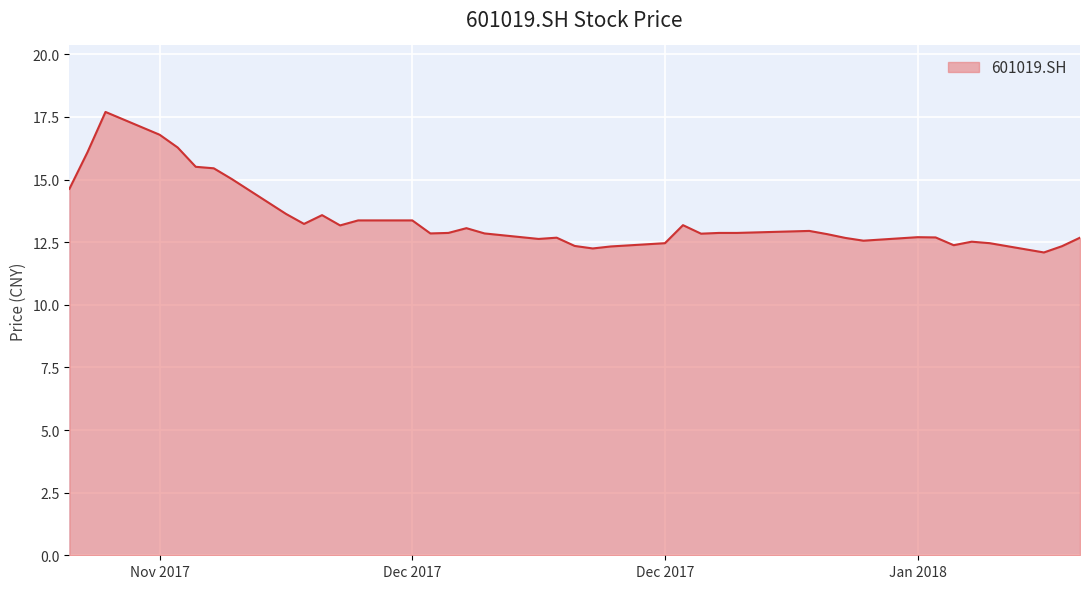

What is the minimum value shown in the chart?

12.1